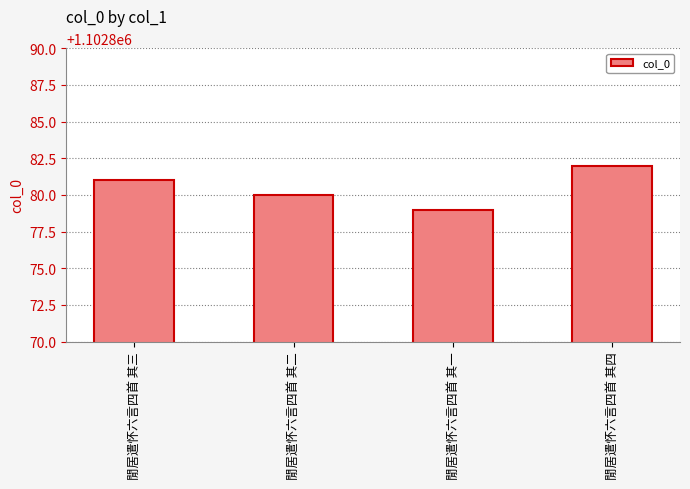

How many bars are there in total?

4